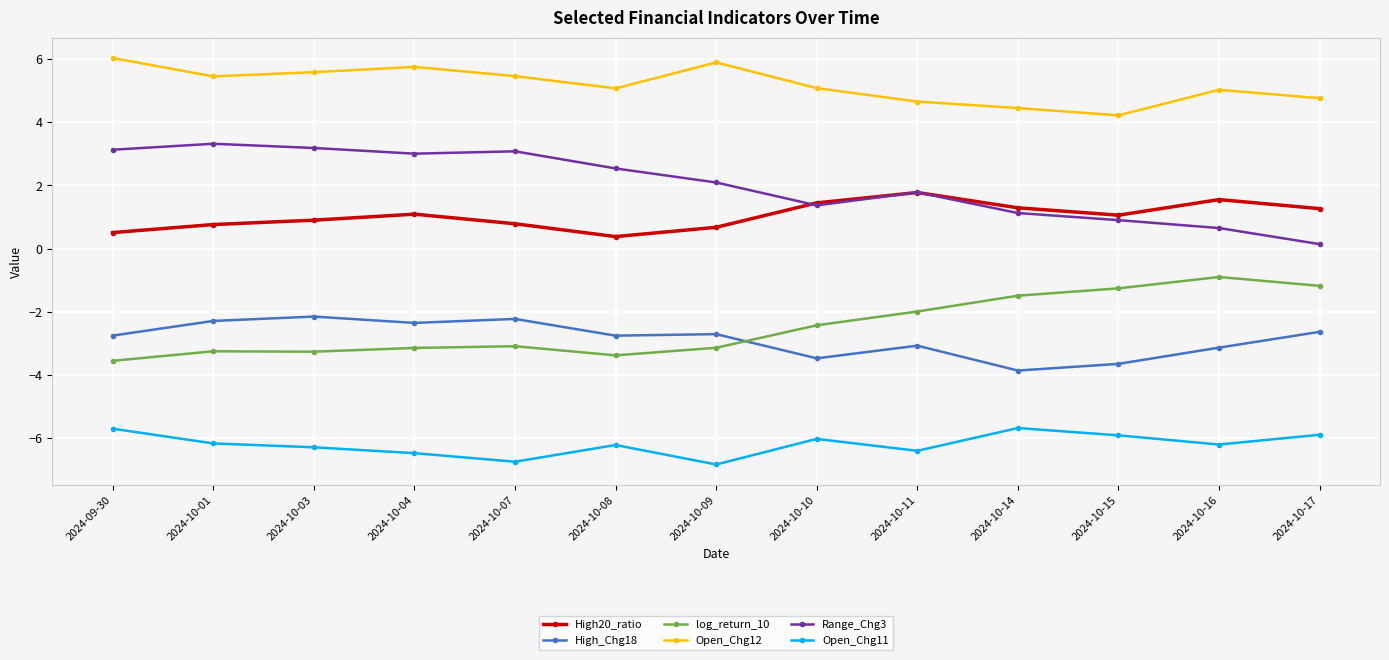

True or false: Open_Chg11 and High20_ratio cross at least once.

False